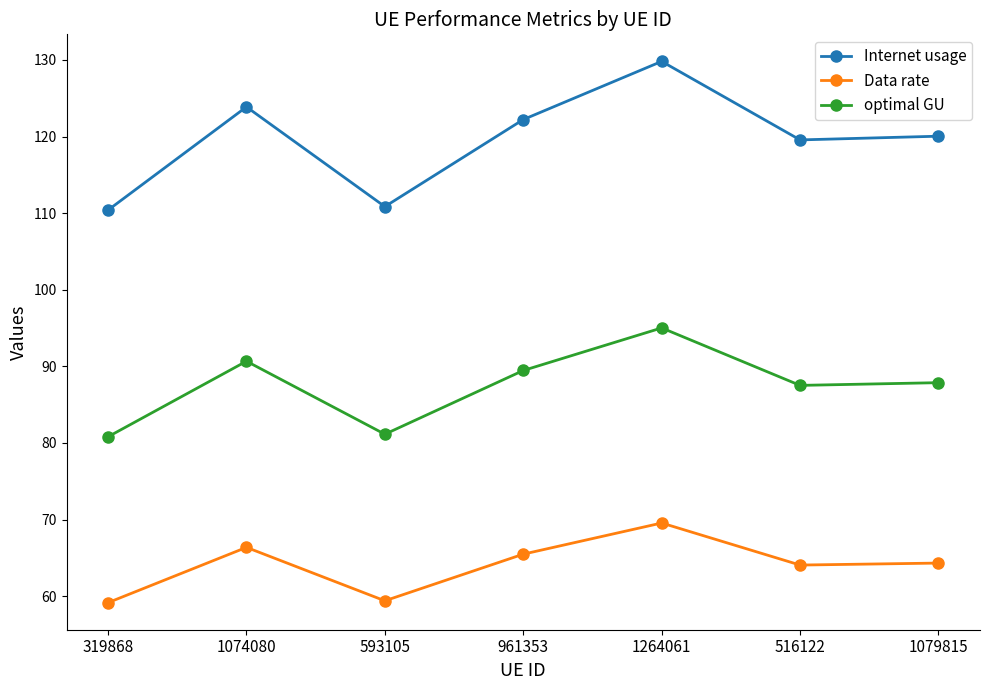

What is the difference between the Internet usage values at 1264061 and 516122?

10.3